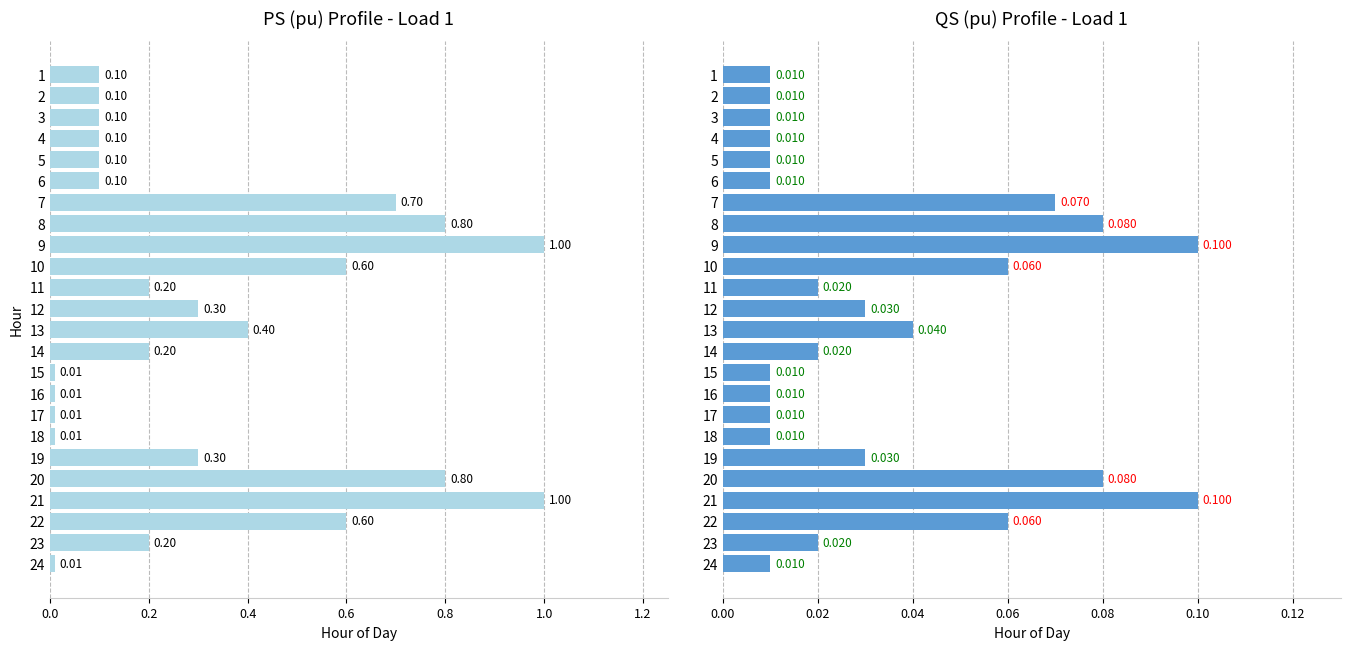

Rank the series by their maximum value, from lowest to highest.

QS (pu), PS (pu)